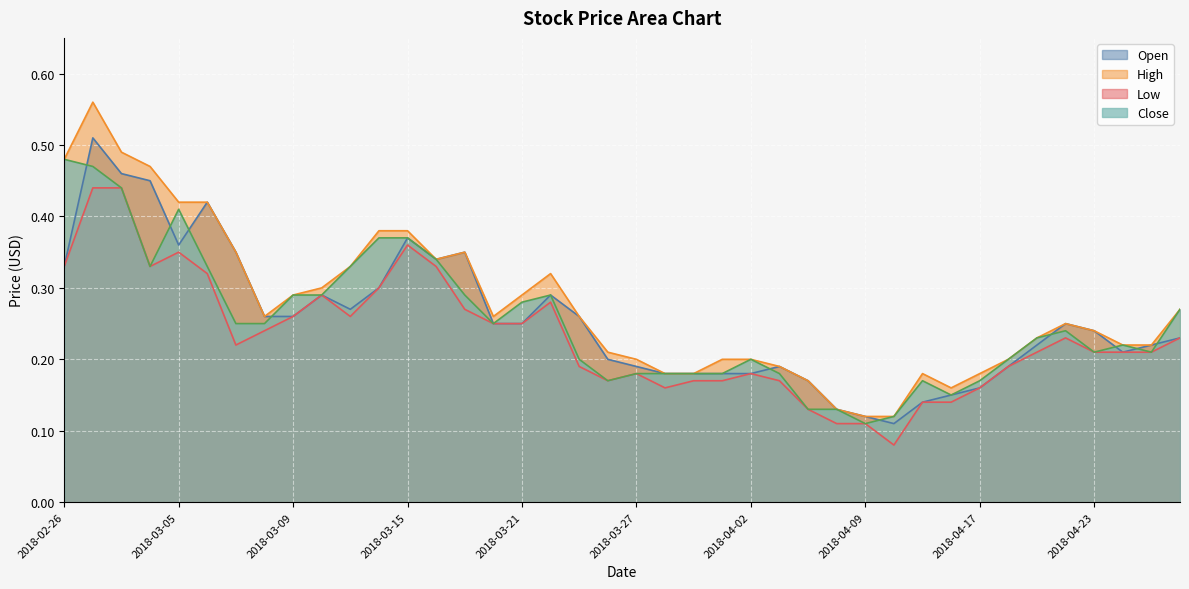

Is it true that Low equals 0.2 at 2018-02-28?

False